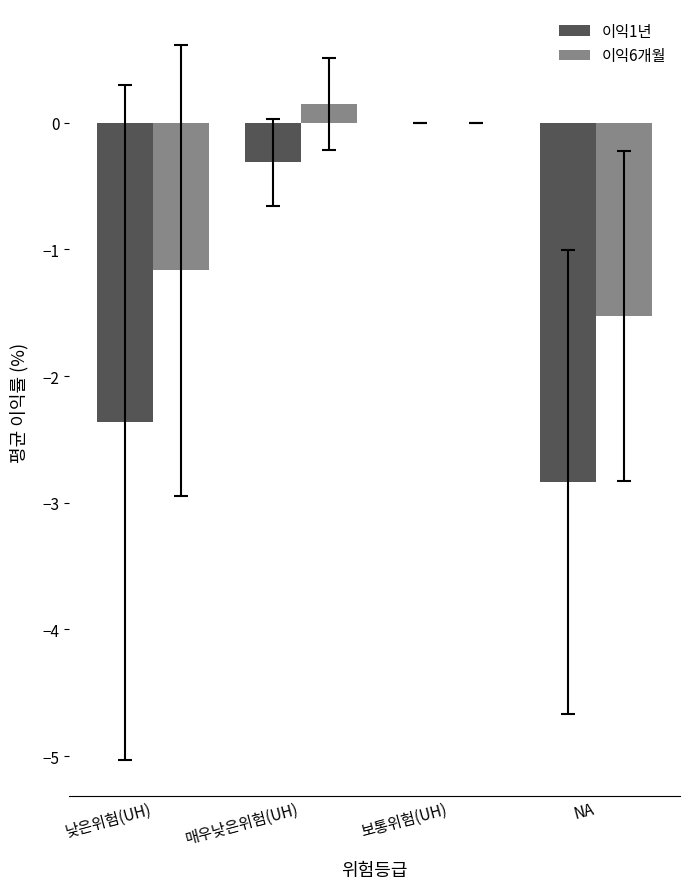

What is the difference between the 이익1년 values at 매우낮은위험(UH) and 보통위험(UH)?

0.3